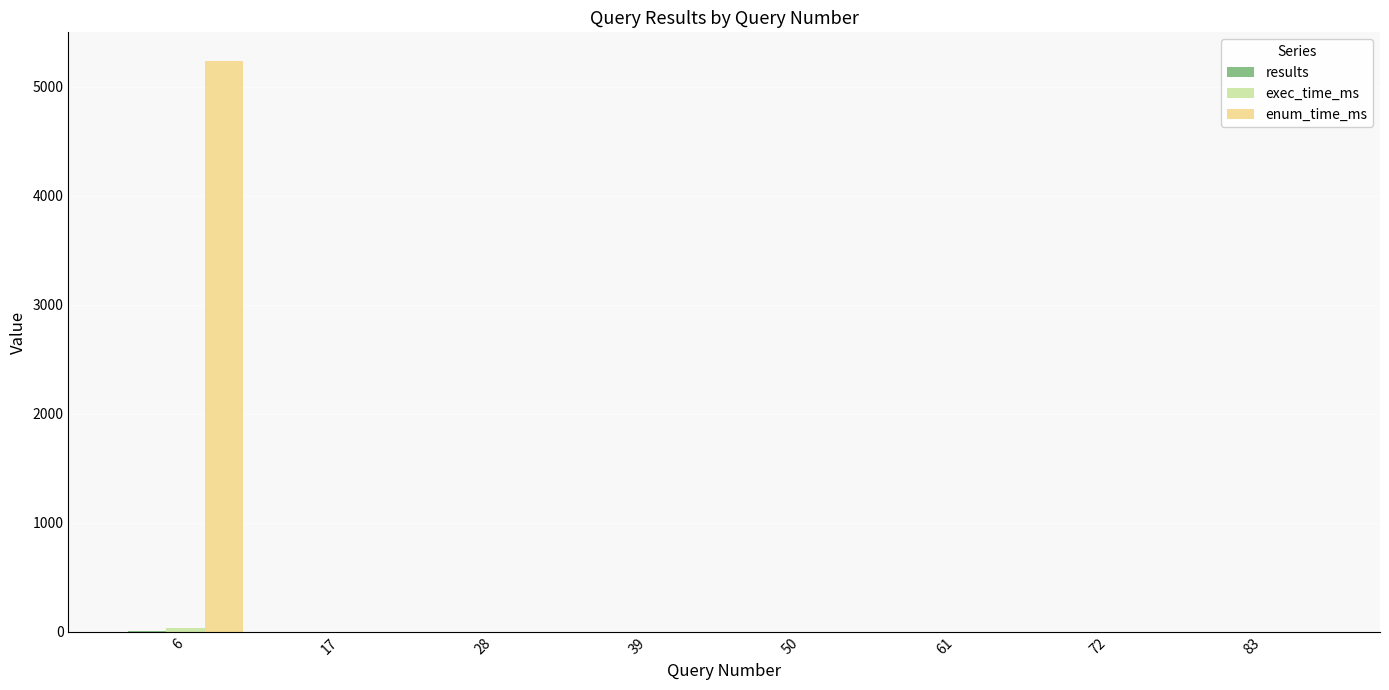

How many data points in enum_time_ms are above 0?

1